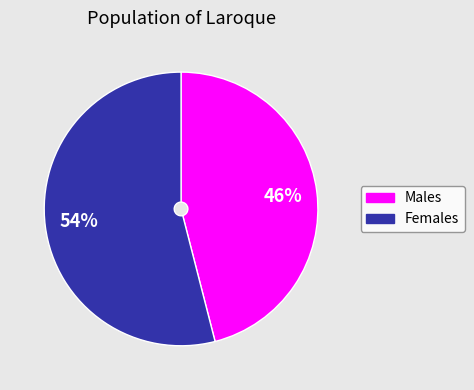

Count the number of slices in the pie.

2